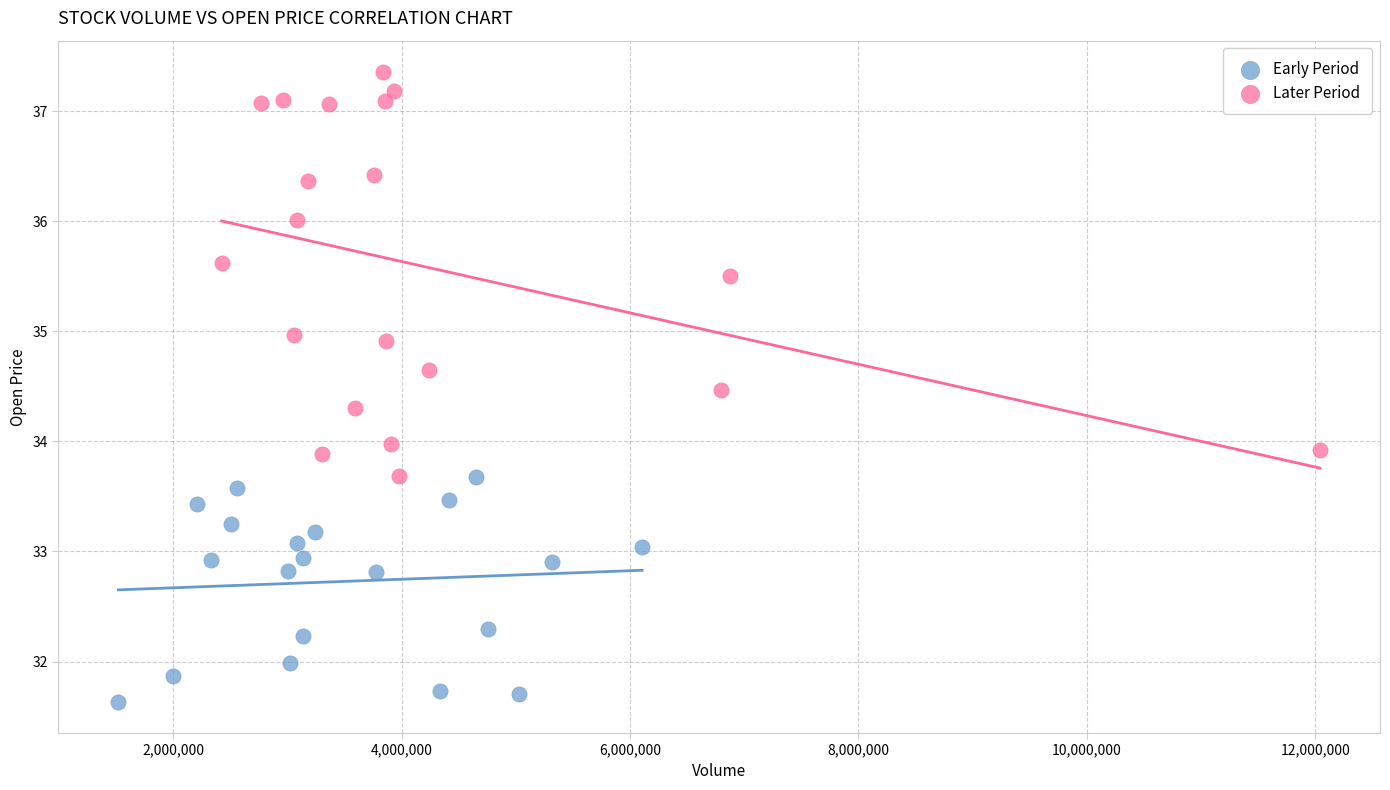

What are all the series names shown in the legend?

Early Period, Later Period